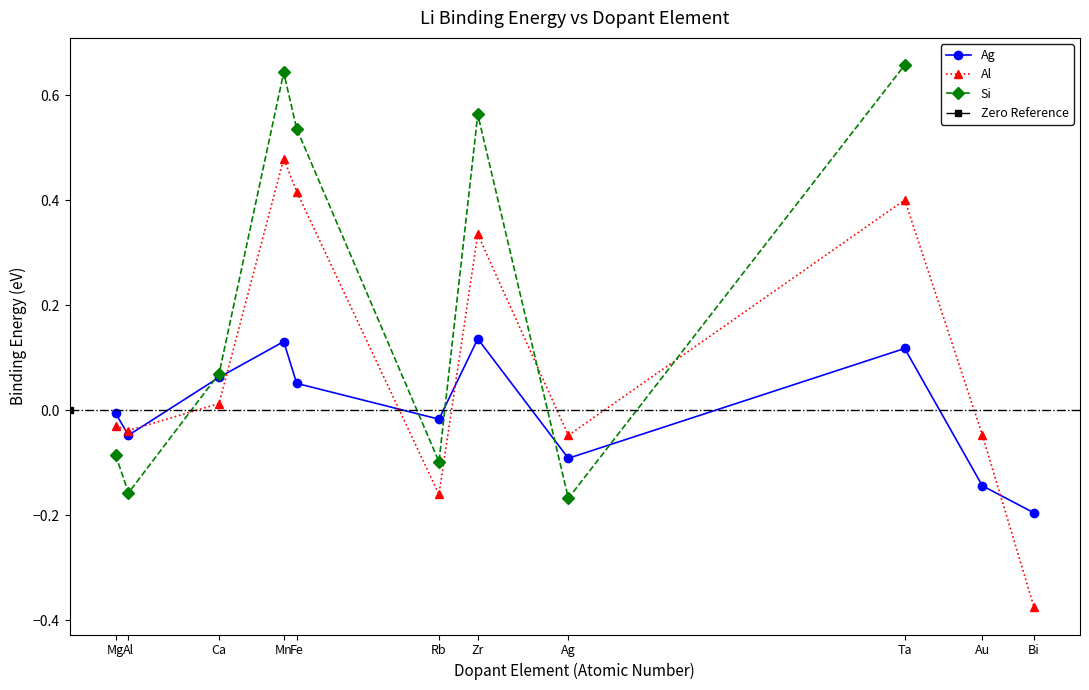

True or false: Al has more than 2 interior local peaks.

True